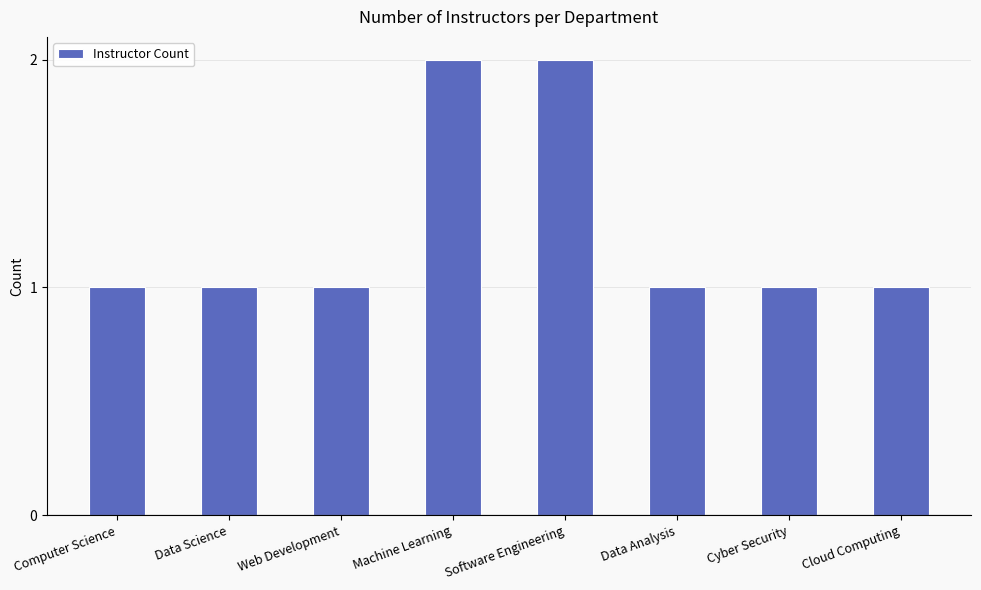

True or false: the data shows 1 at Computer Science.

True